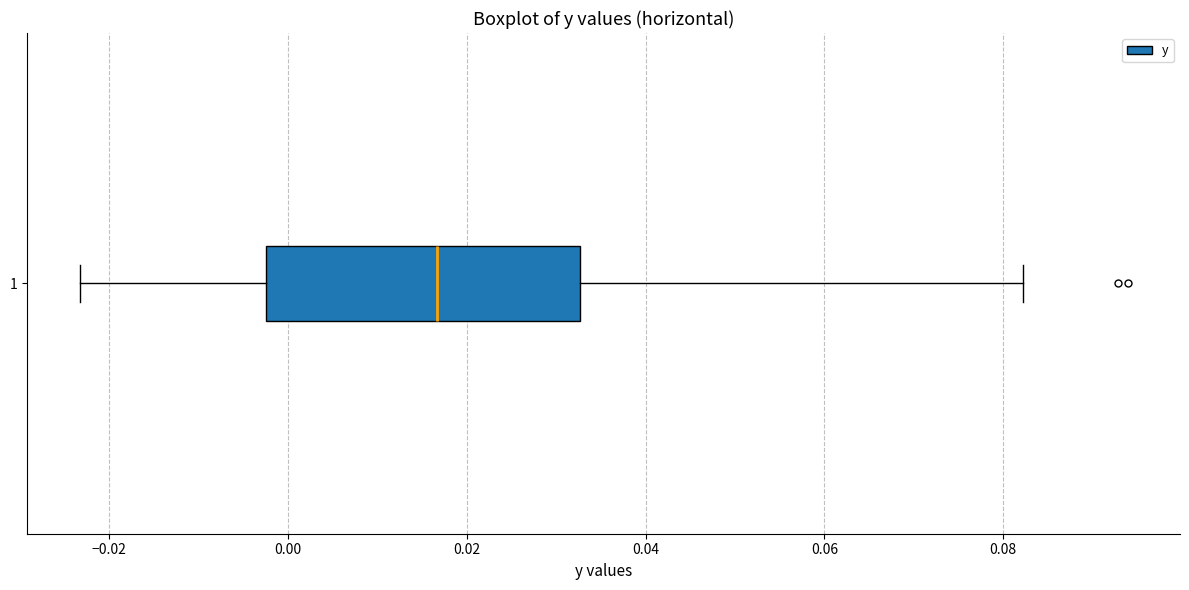

Where is the right edge of the box at y = 1 on the x-axis? The values are not printed on the chart, so give them approximately, as read against the axis.

0.032